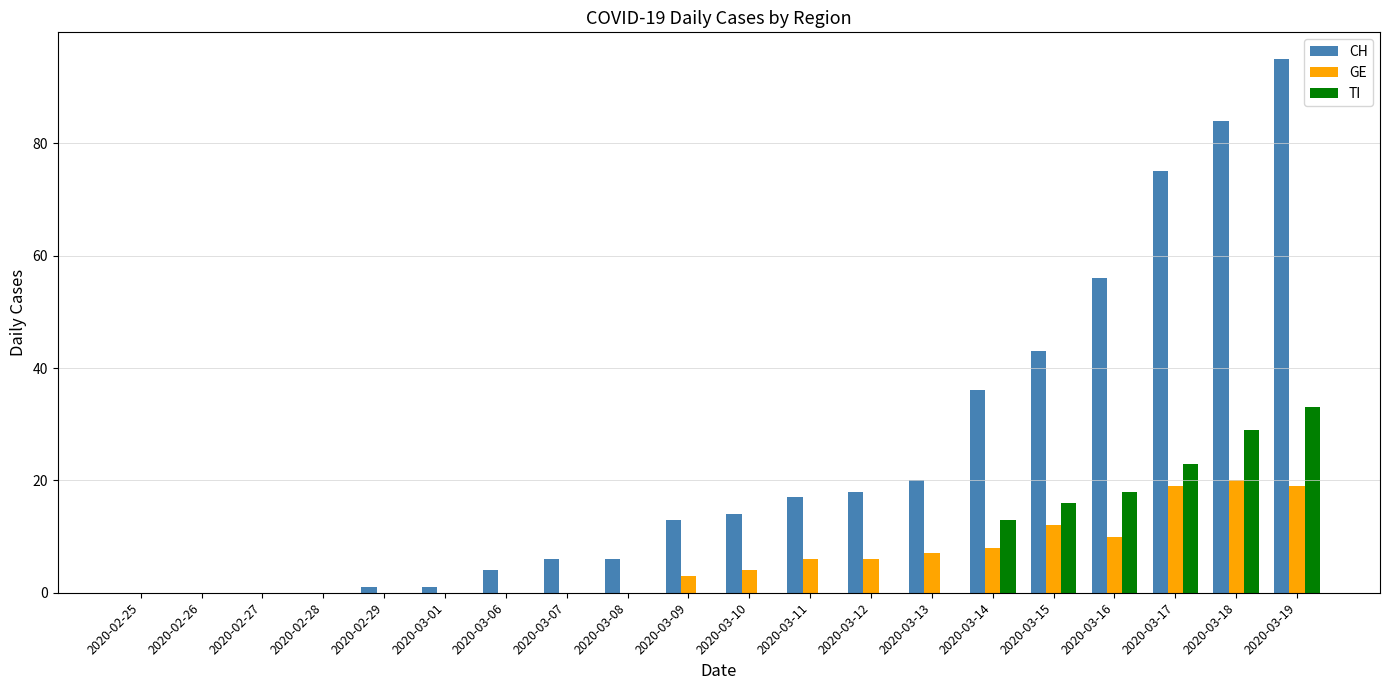

Which series changed the most between 2020-02-28 and 2020-03-10?

CH